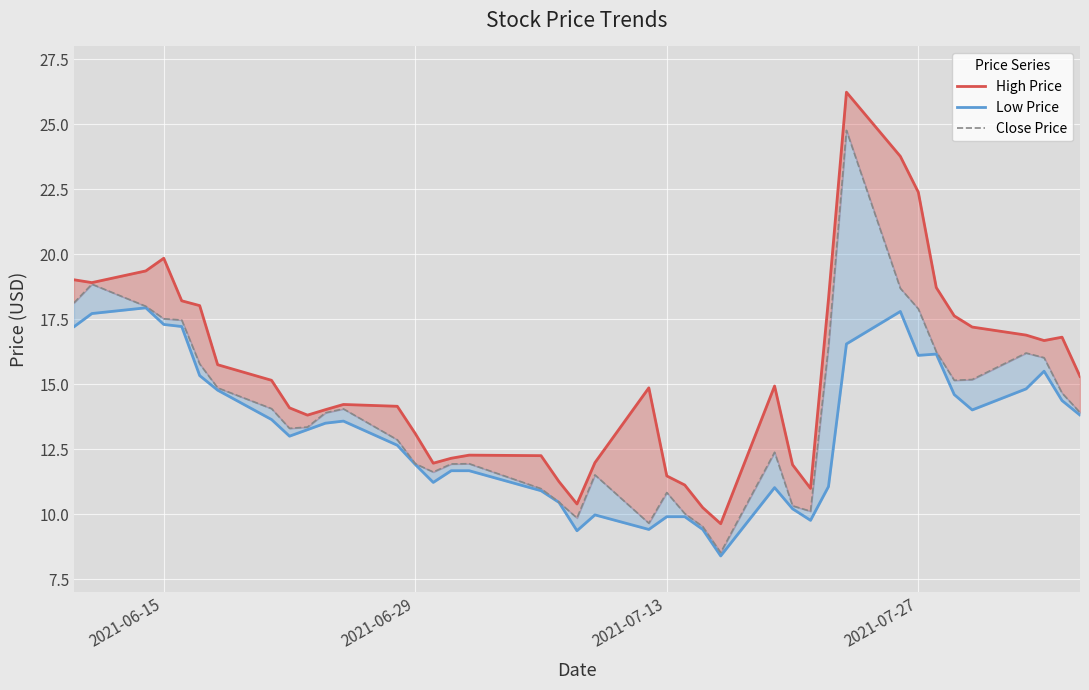

Which series has the largest range (max minus min)?

High Price